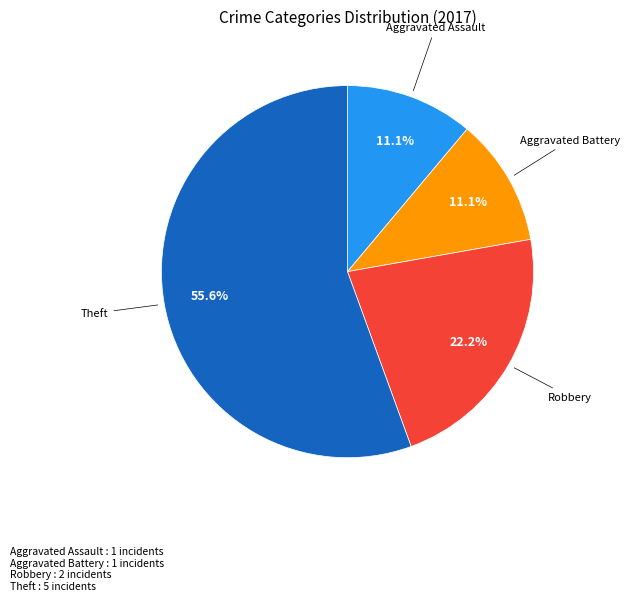

Count the number of slices in the pie.

4